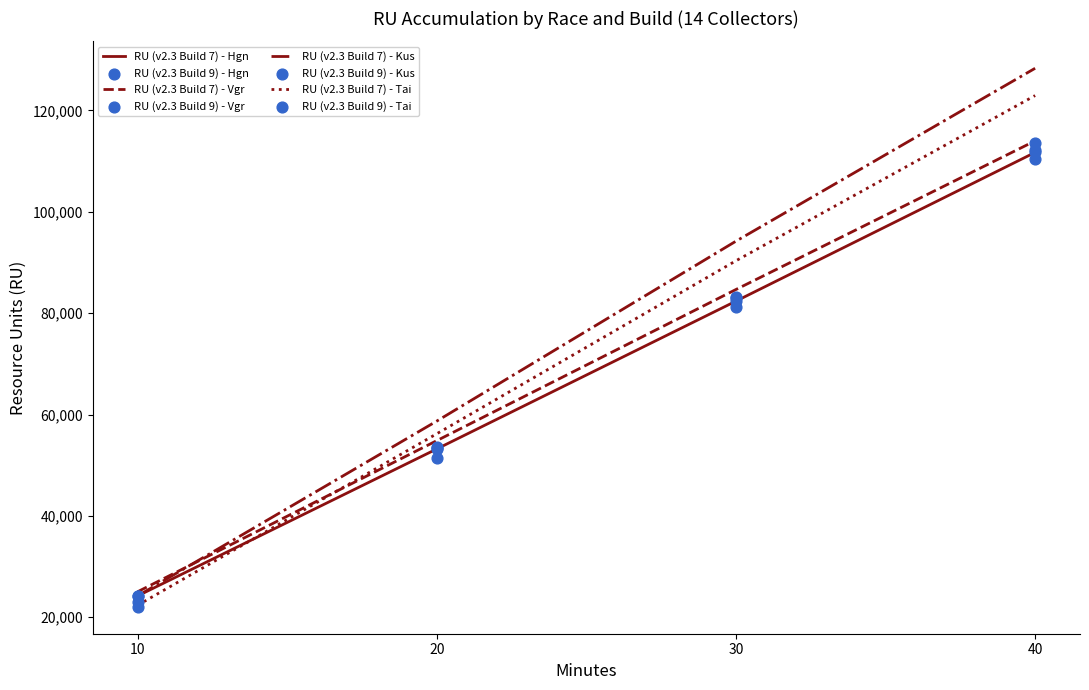

Where do RU (v2.3 Build 7) - Tai and RU (v2.3 Build 7) - Hgn first cross each other?

10 and 20